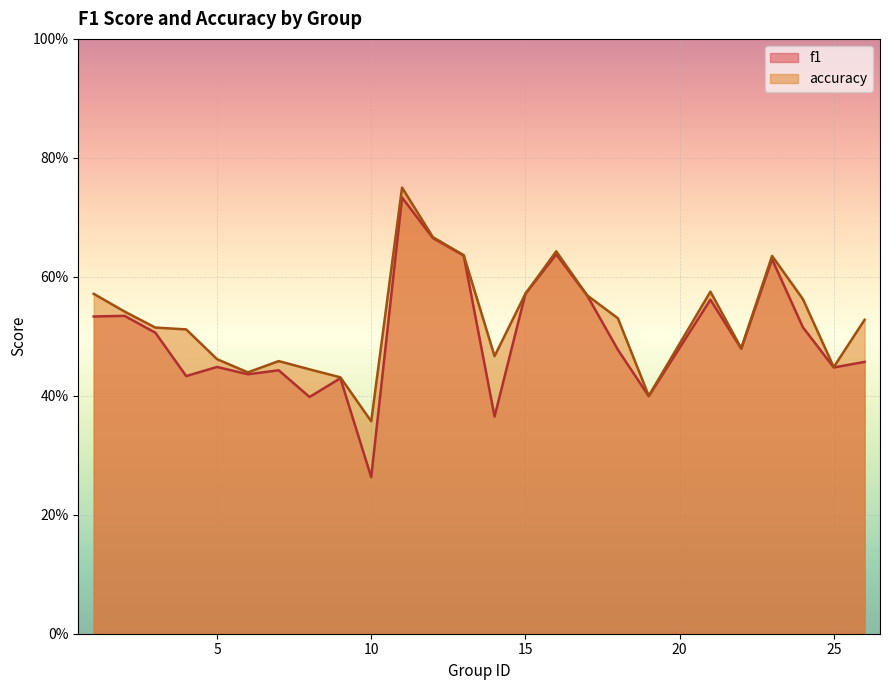

Which category has the highest value in the f1 series?

11